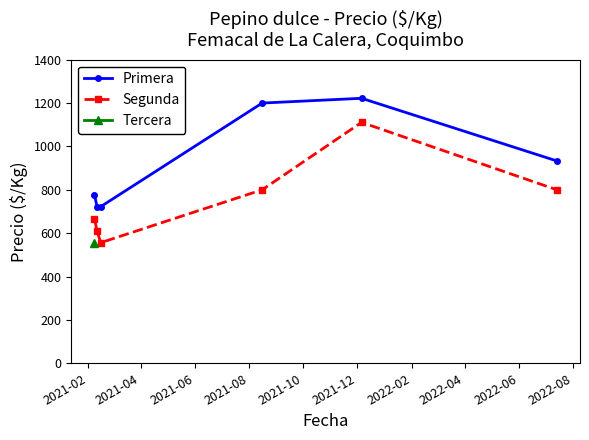

What is the minimum value shown in the chart?

556